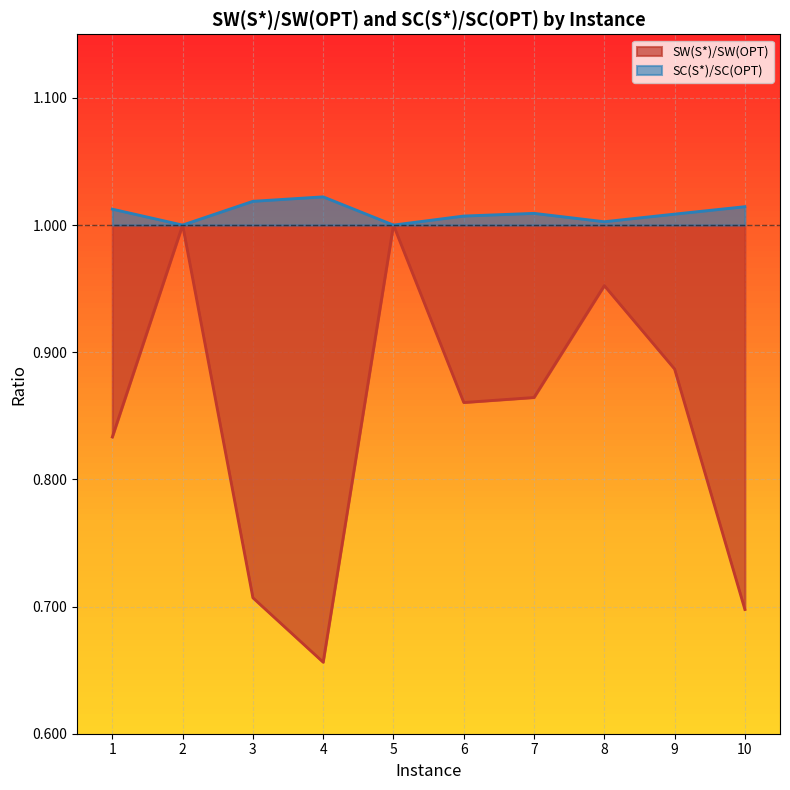

At which label is SW(S*)/SW(OPT) closest to 0?

4